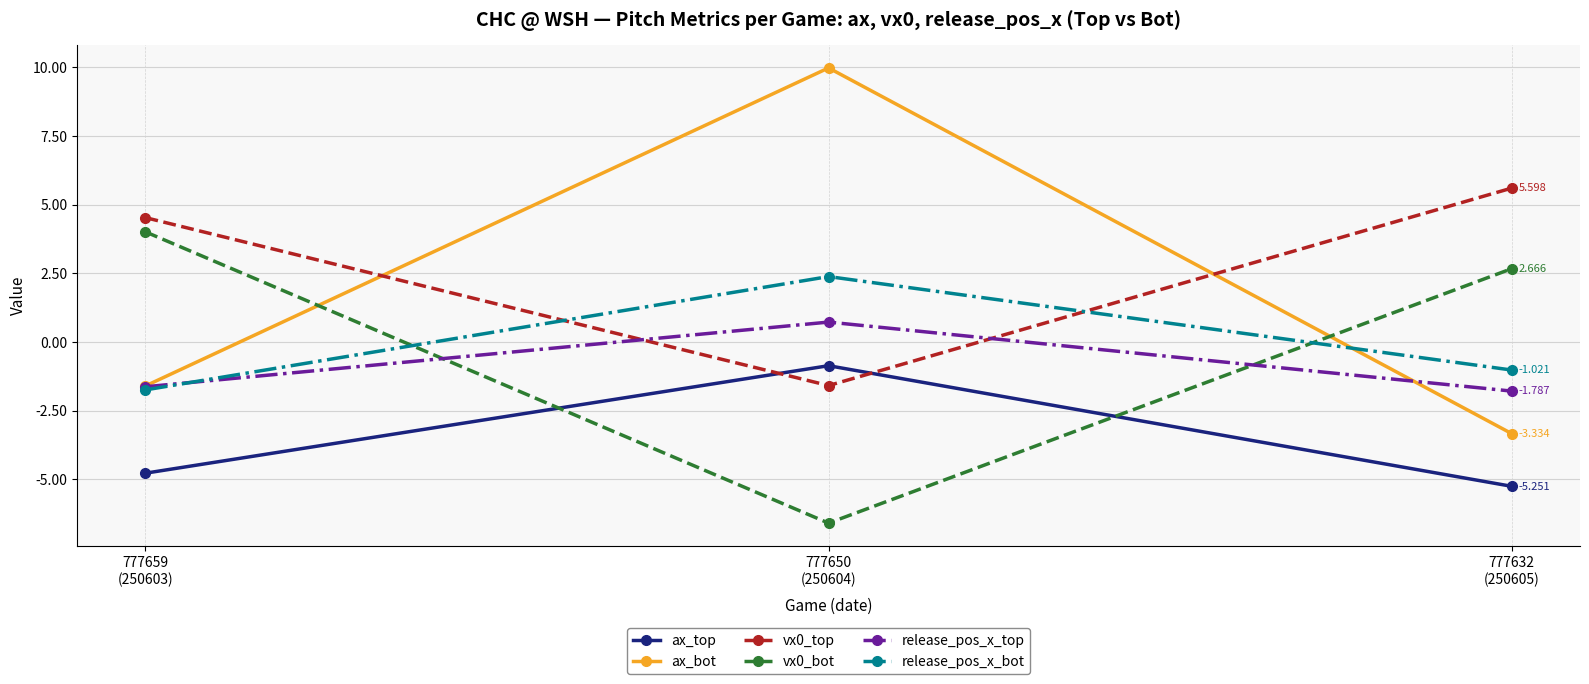

Where is ax_bot nearest to the value 3?

777659
(250603)